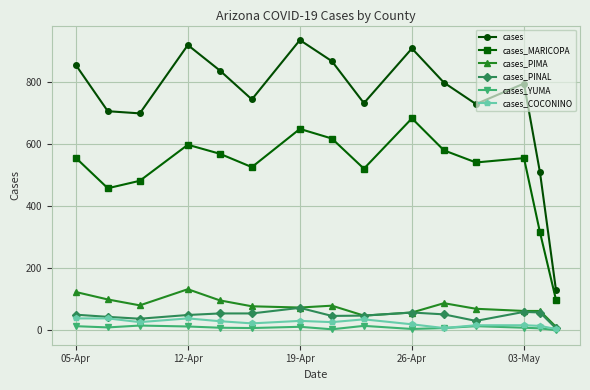

What are all the series names shown in the legend?

cases, cases_MARICOPA, cases_PIMA, cases_PINAL, cases_YUMA, cases_COCONINO